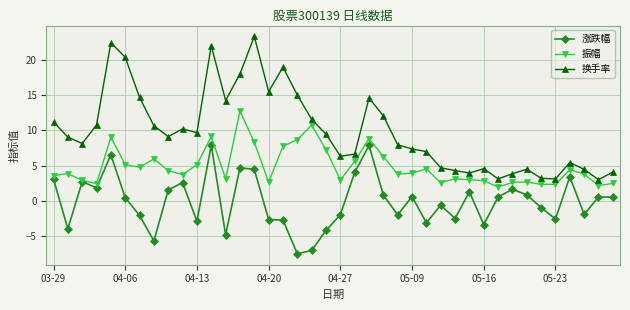

Which series has the largest range (max minus min)?

换手率